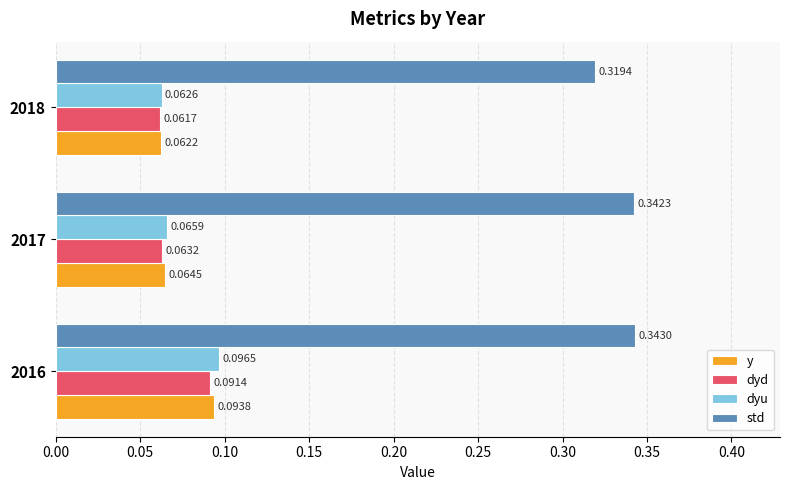

Rank the series by their maximum value, from highest to lowest.

std, dyu, y, dyd